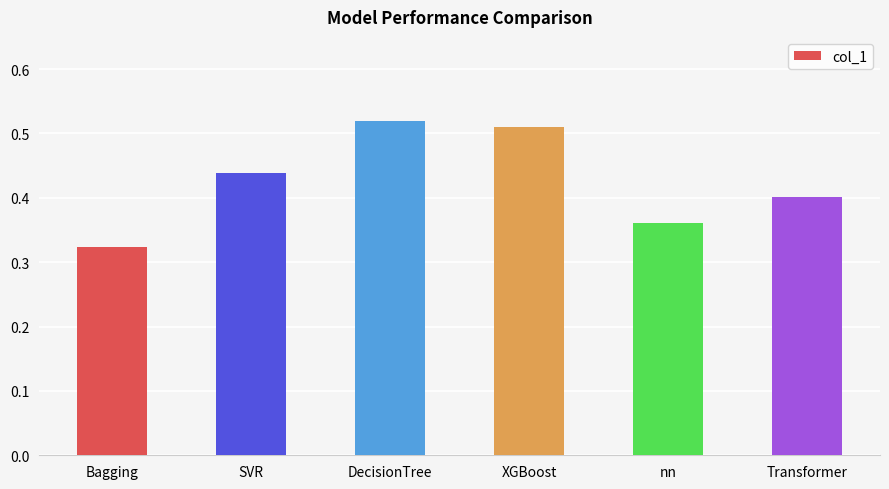

True or false: the data shows 0.8 at SVR.

False